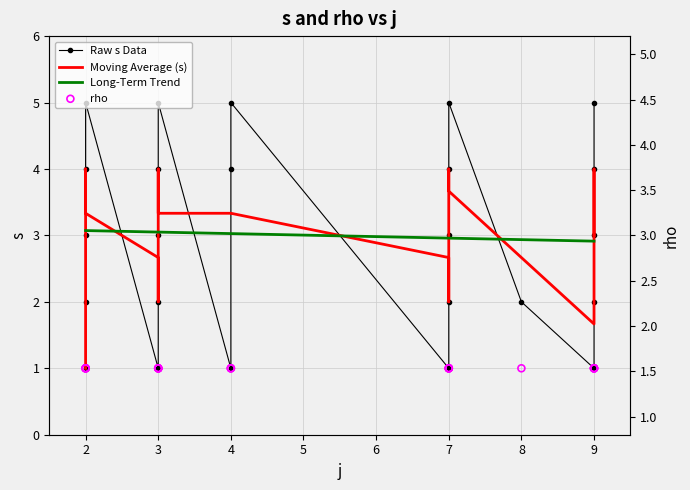

Which series has the largest Y range (max minus min)?

Raw s Data